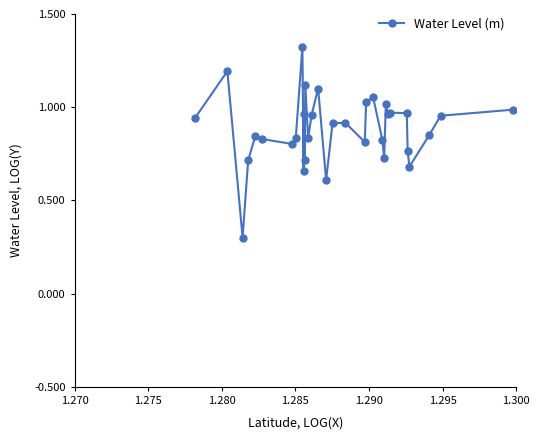

Where is the data nearest to the value 0?

1.280